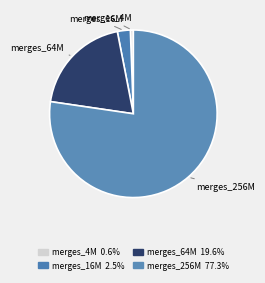

Is the sum of merges_64M and merges_4M greater than half?

No